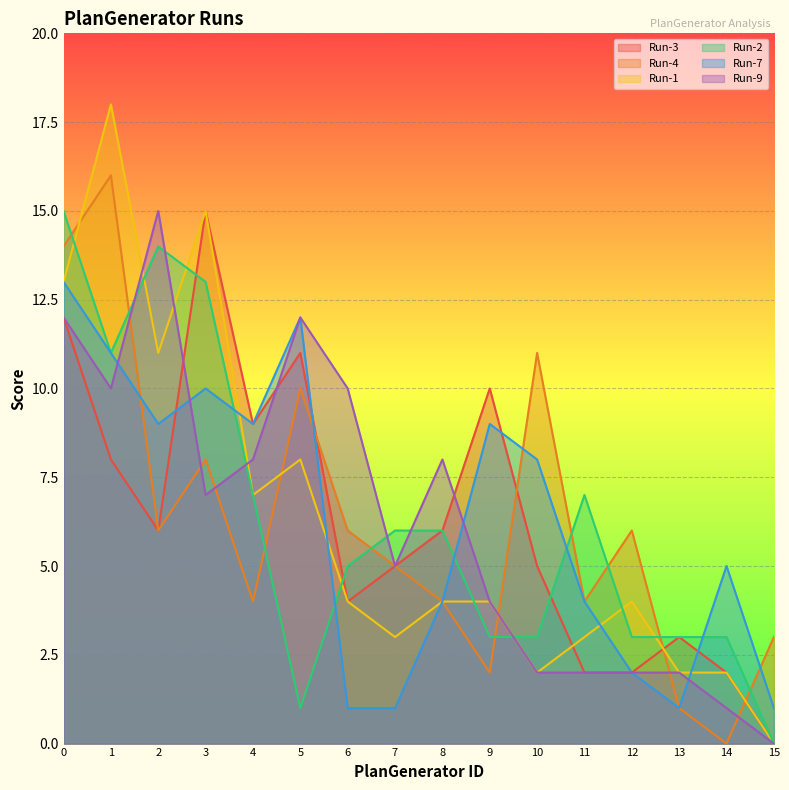

List the series in order of their peak value, lowest first.

Run-7, Run-3, Run-2, Run-9, Run-4, Run-1